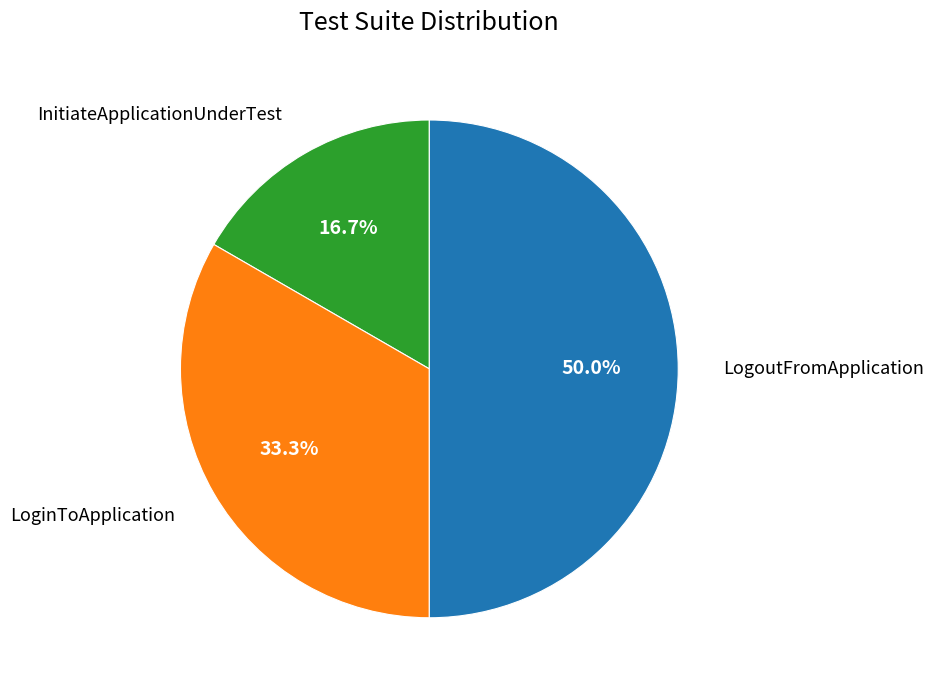

Between LogoutFromApplication and LoginToApplication, which is larger?

LogoutFromApplication